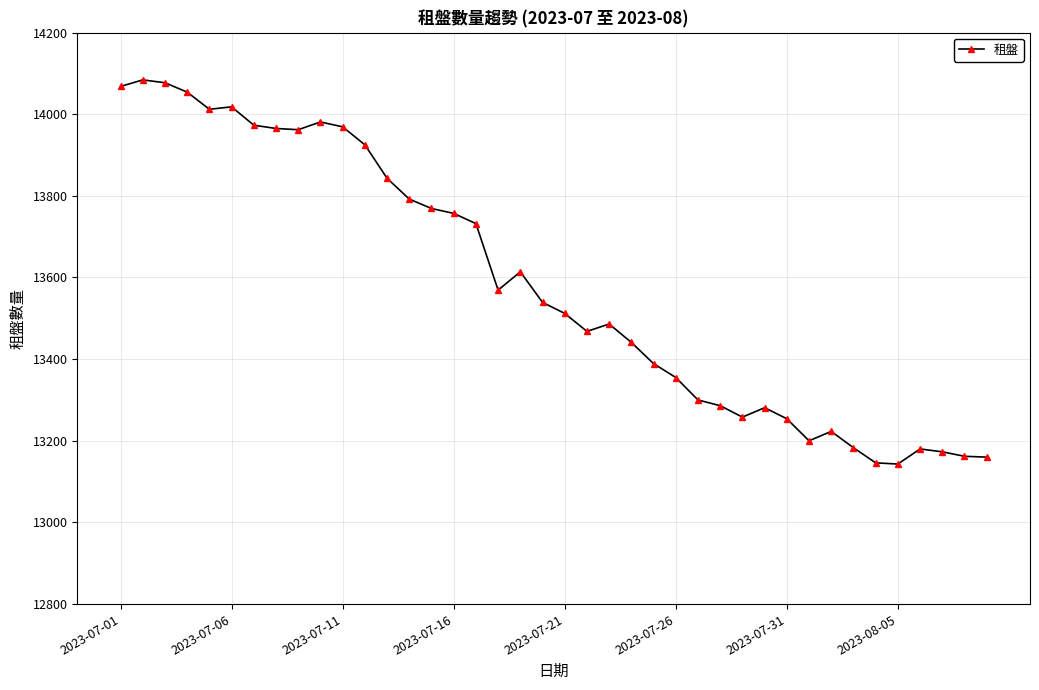

How many values are below 13539?

20